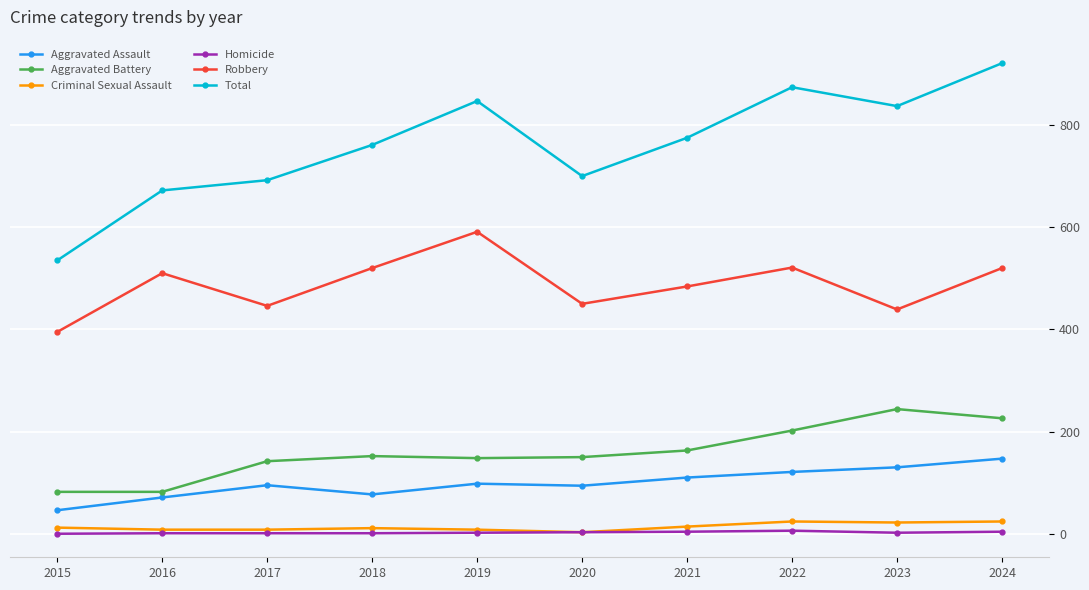

Which series has the widest spread of values?

Total